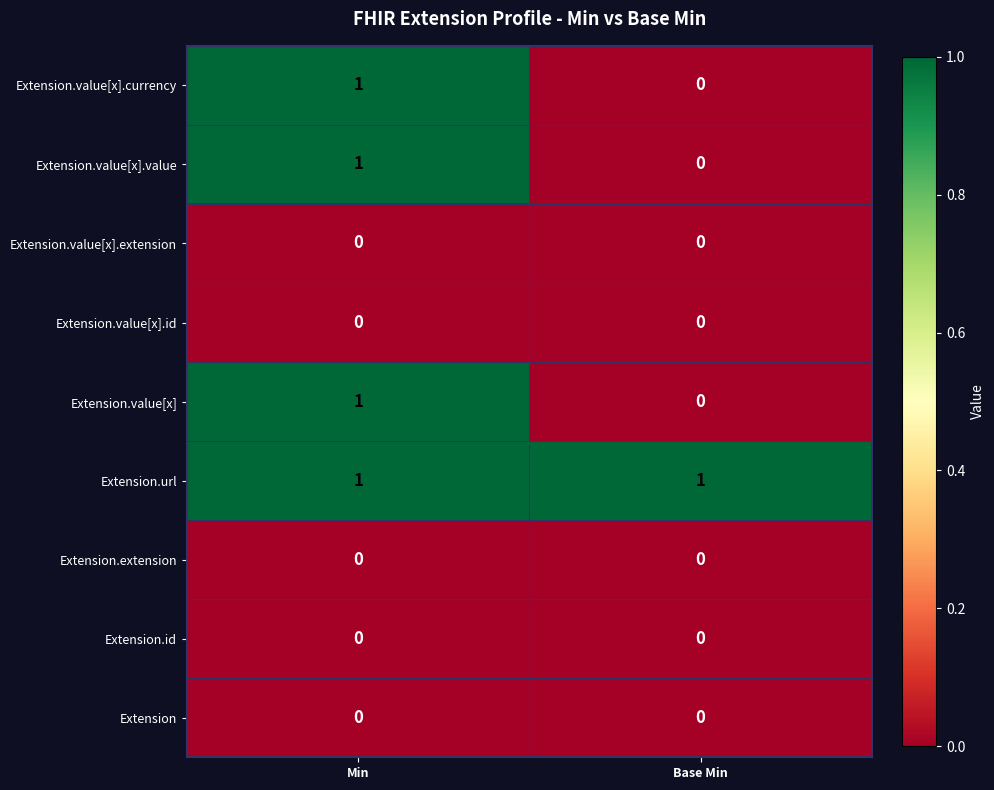

At which label does Extension.value[x] reach its peak?

Min